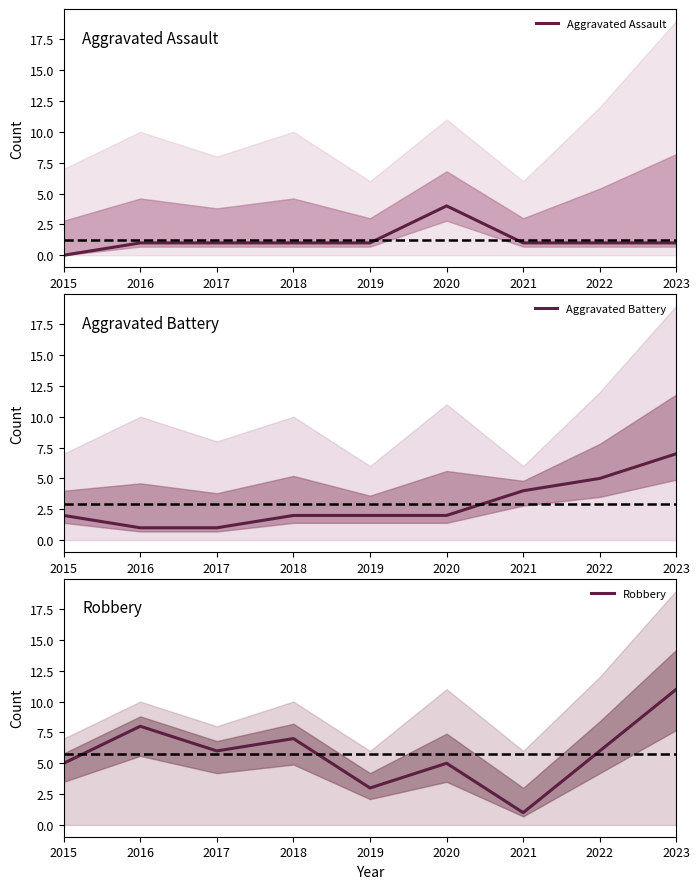

Is it true that Aggravated Battery equals 1 at 2017?

True